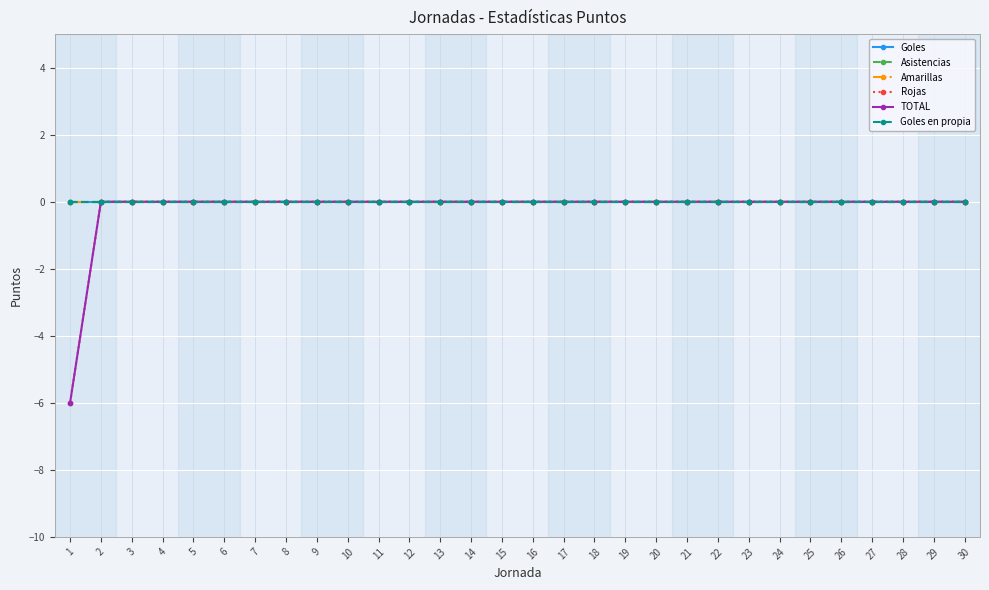

Between 4 and 20, which is larger?

4